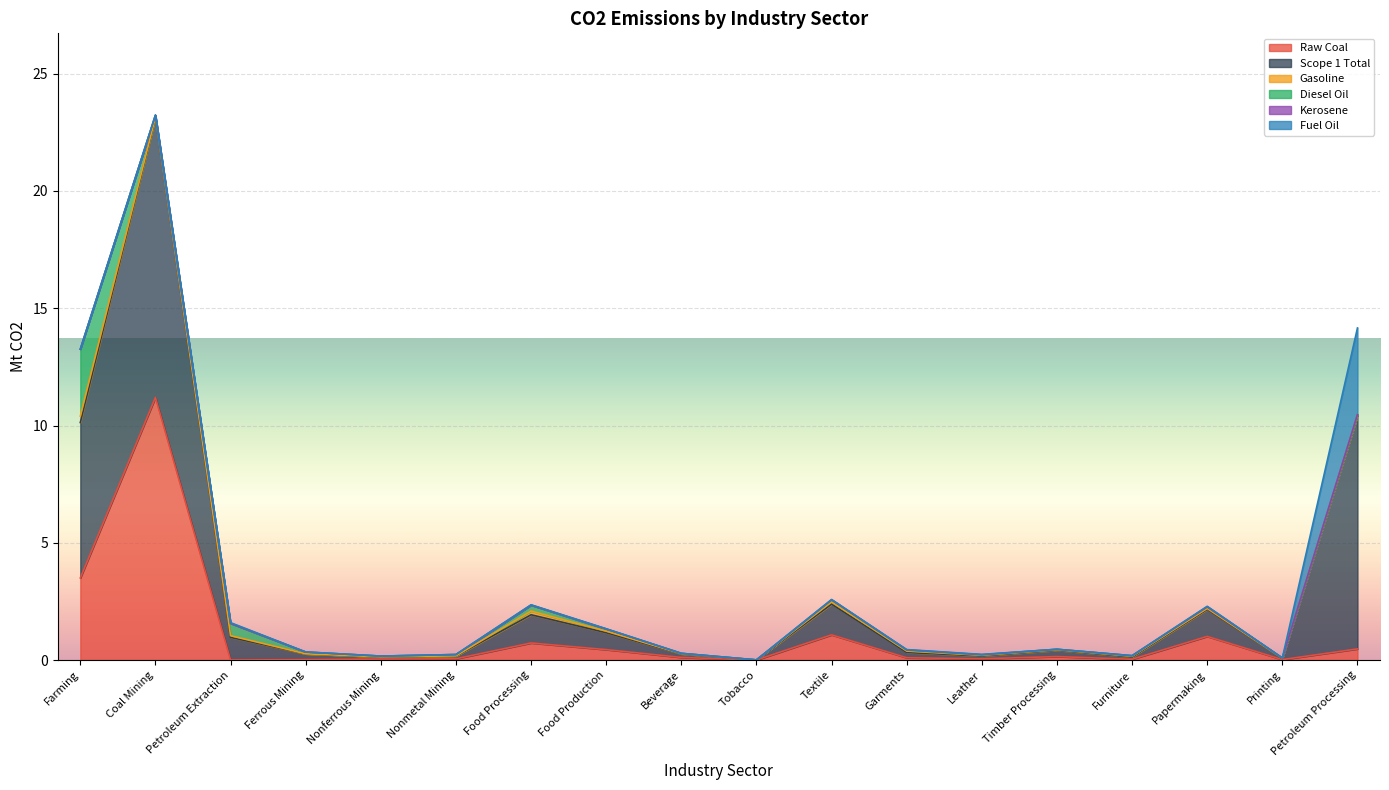

What is the sum of all Gasoline values?

0.9